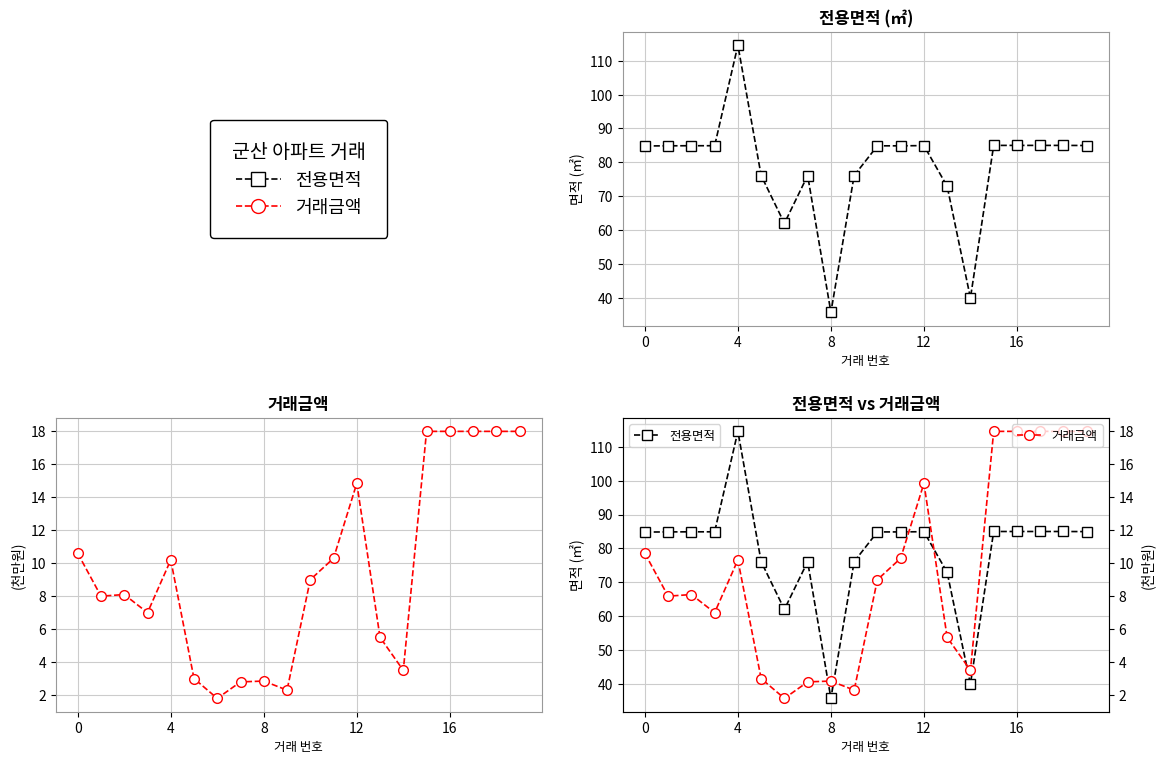

Reading left to right, what are all the values shown in this chart?

전용면적: 84.8	84.9	84.9	84.9	114.6	76.1	62.0	76.1	35.7	76.1	84.9	84.9	84.9	72.9	40.0	85.0	85.0	85.0	85.0	85.0
거래금액: 10.6	8.0	8.1	7.0	10.2	3.0	1.8	2.8	2.9	2.3	9.0	10.3	14.8	5.5	3.5	18.0	18.0	18.0	18.0	18.0